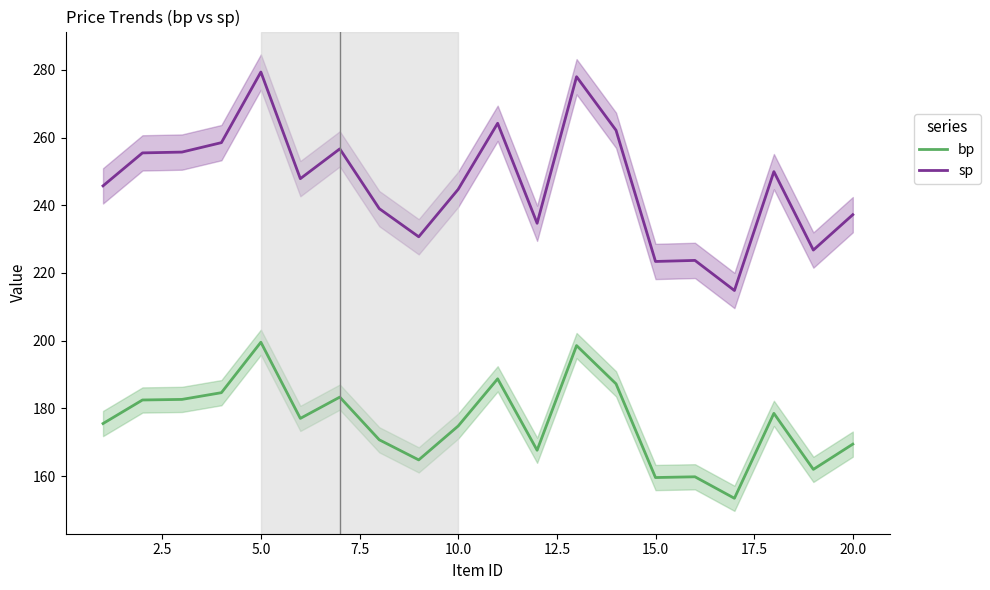

What is the highest value of the sp series?

279.4